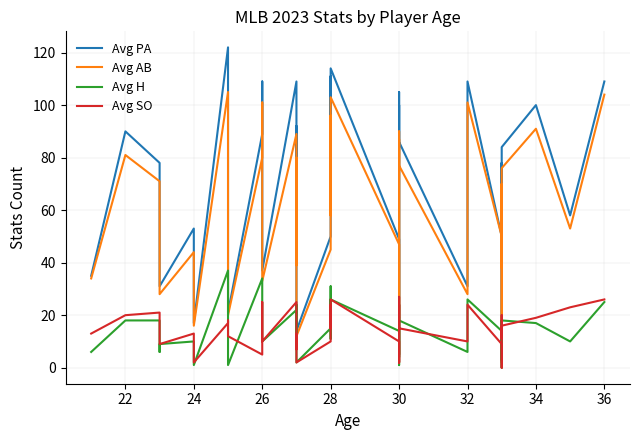

How many lines are shown in the chart?

4